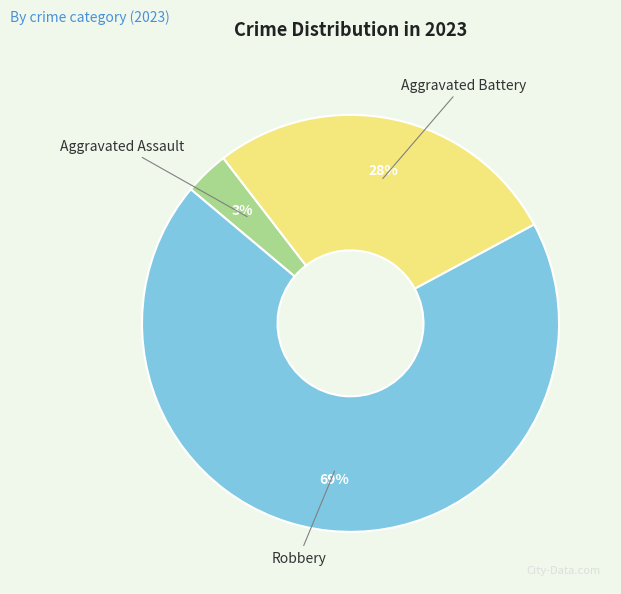

To the nearest percent, what is the average slice percentage?

33%